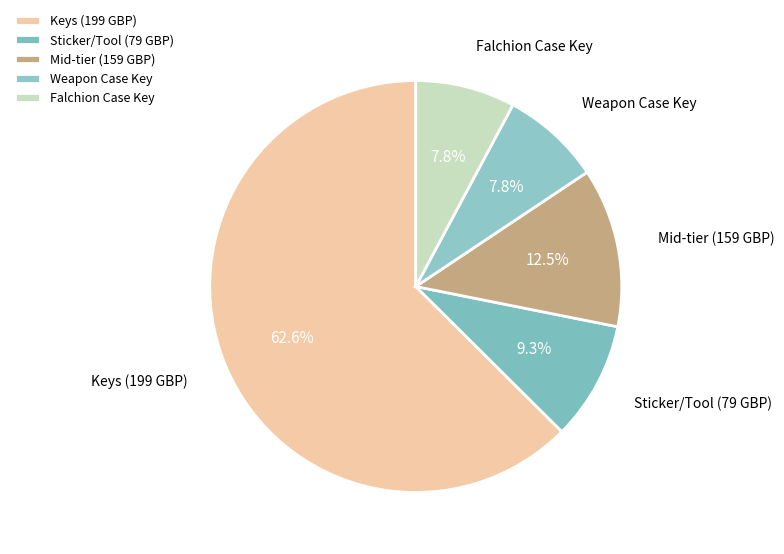

What is the ratio of the value at Sticker/Tool (79 GBP) to the value at Mid-tier (159 GBP)?

0.7